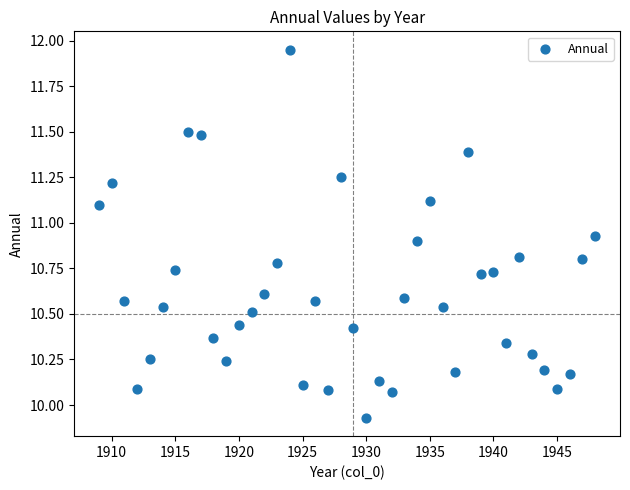

What is the range of Y values (max minus min)?

2.0